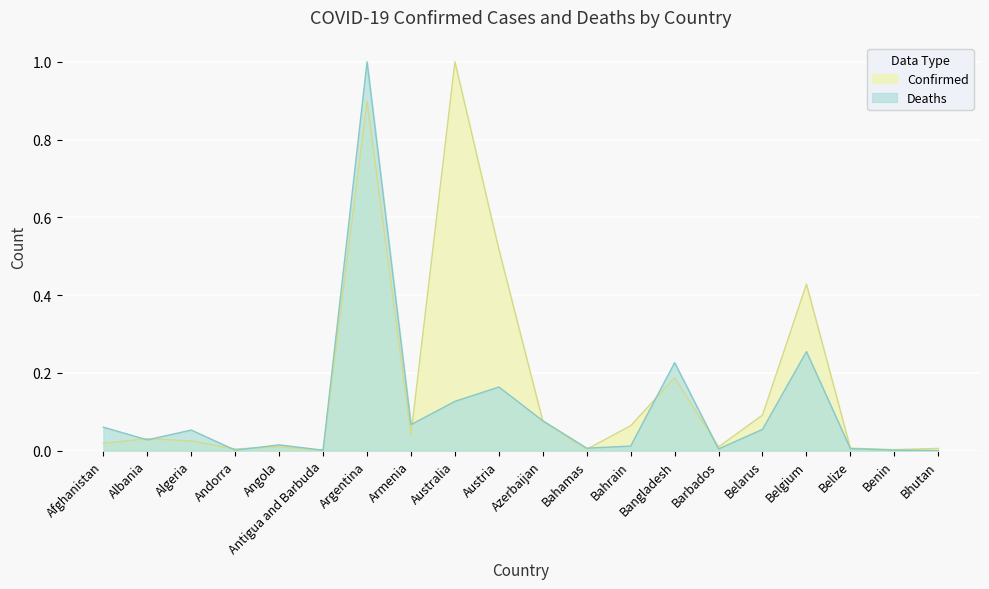

What is the label of the 5th point from the right?

Belarus